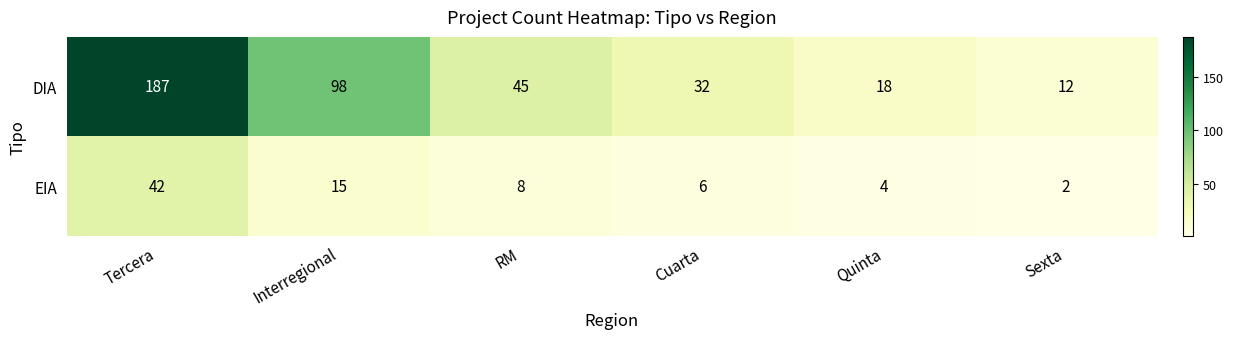

Which series has the widest spread of values?

DIA